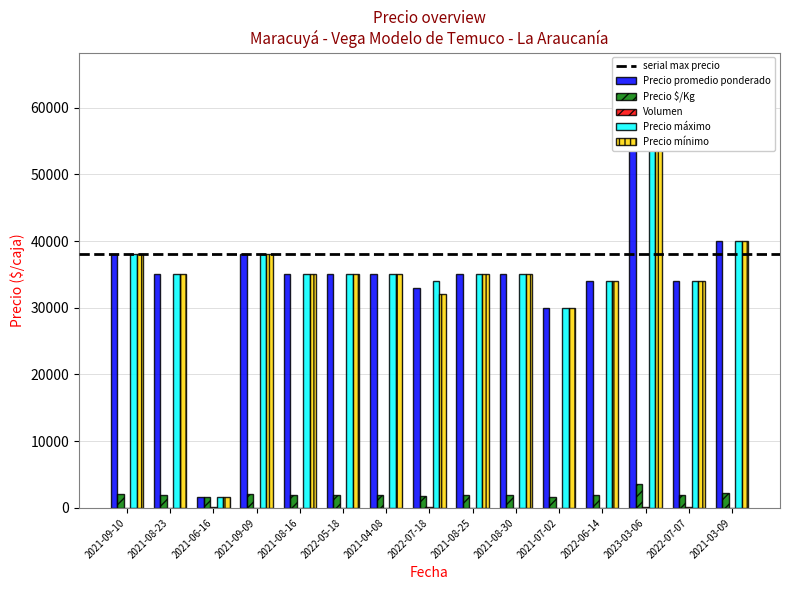

Is it true that Volumen equals 27 at 2022-07-18?

False